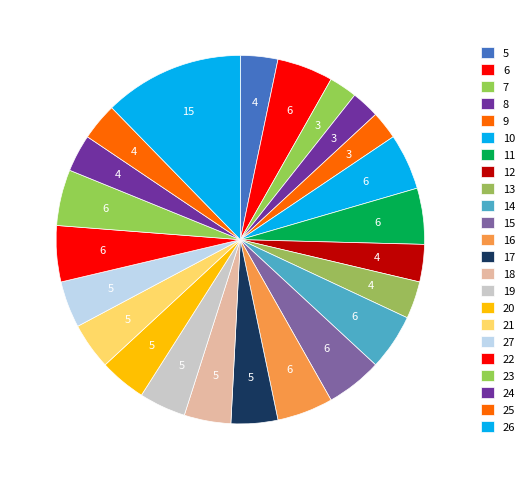

Count the number of slices in the pie.

23